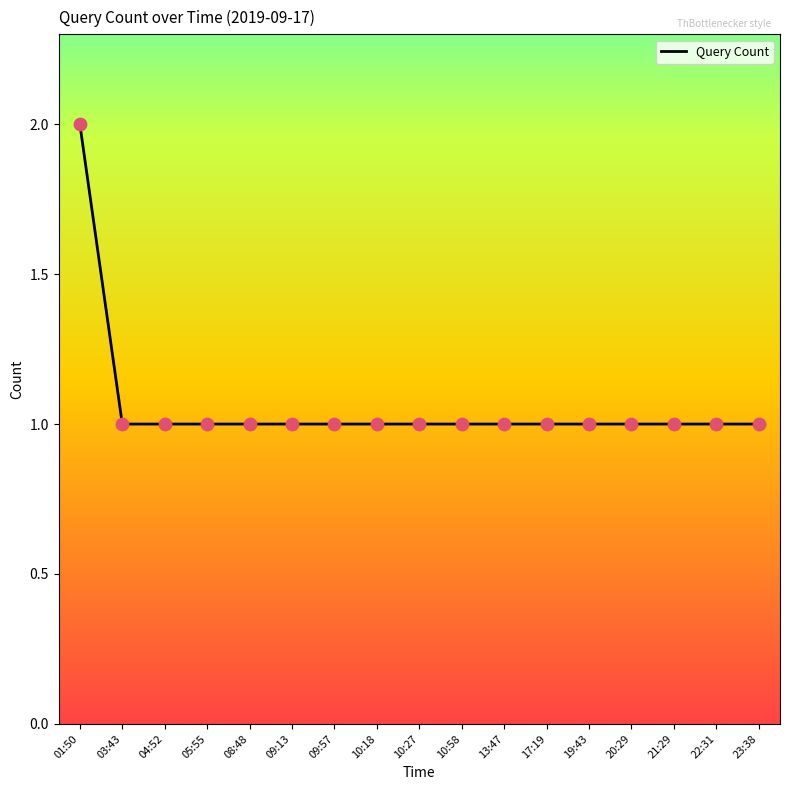

Approximately how many times larger is the value at 05:55 compared to 13:47?

1.0